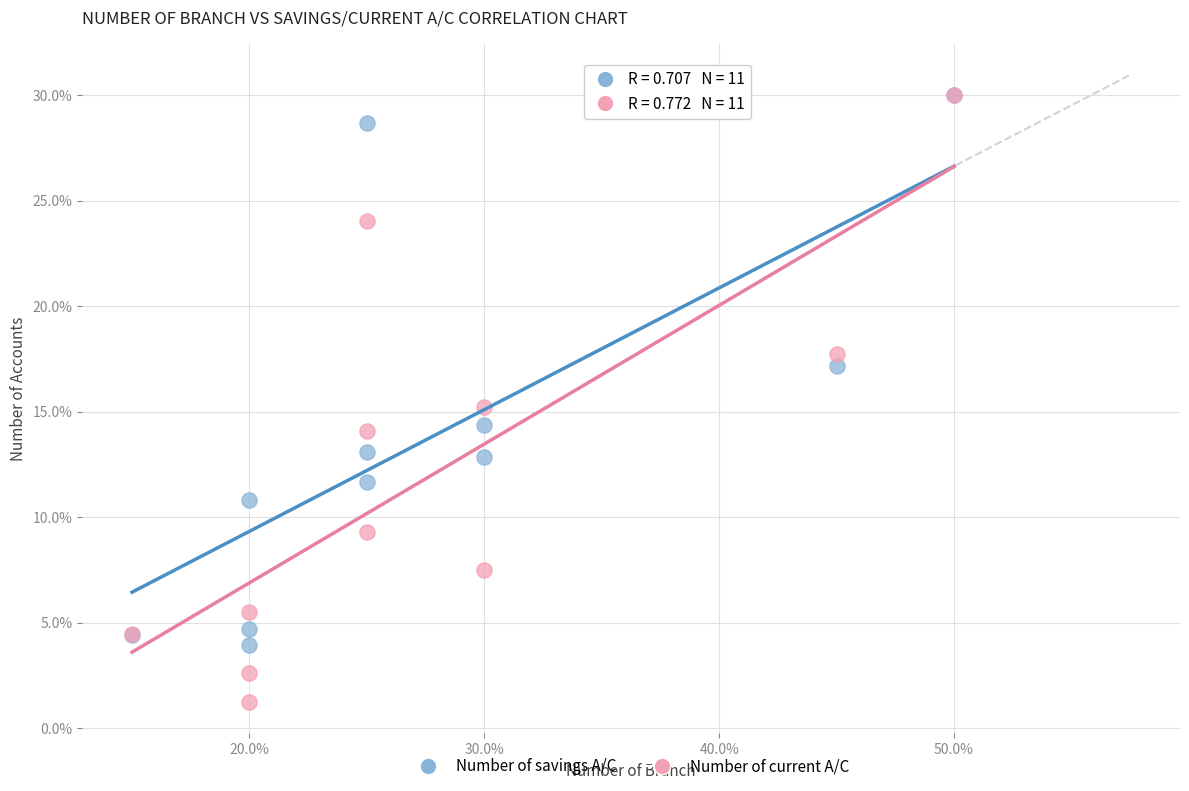

Which series reaches the minimum Y coordinate?

Number of current A/C